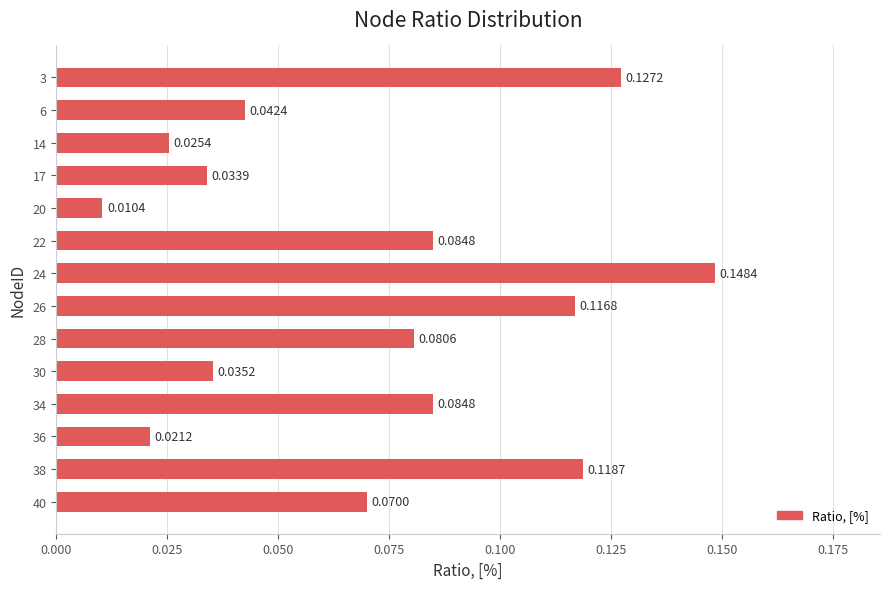

Between 17 and 26, which is larger?

26